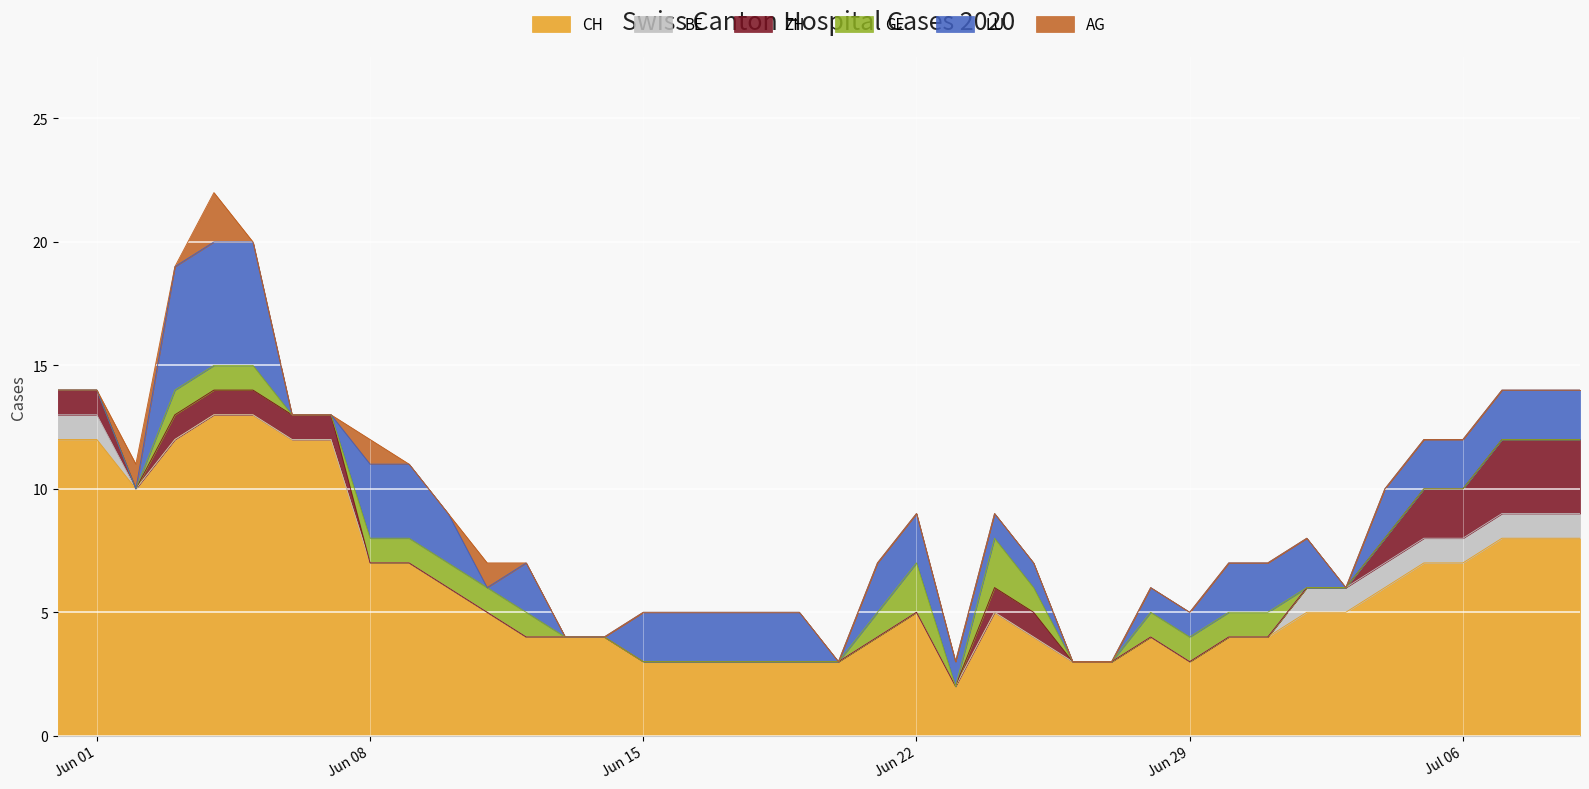

Does the chart display data point markers on the line(s)?

No